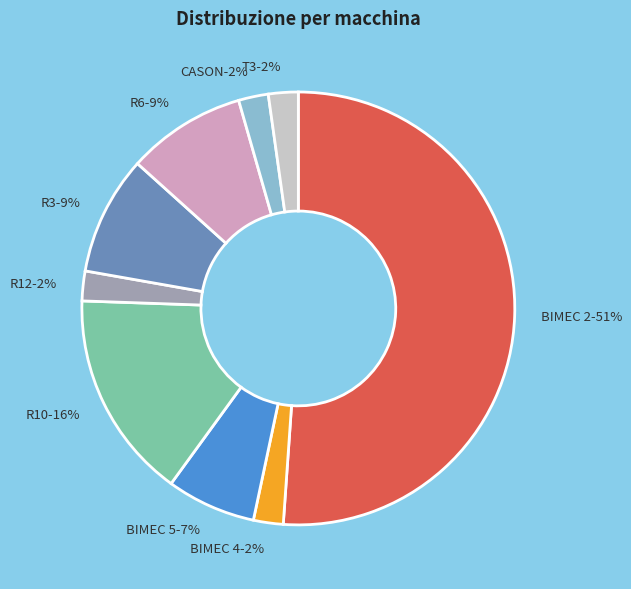

What is the majority slice?

BIMEC 2